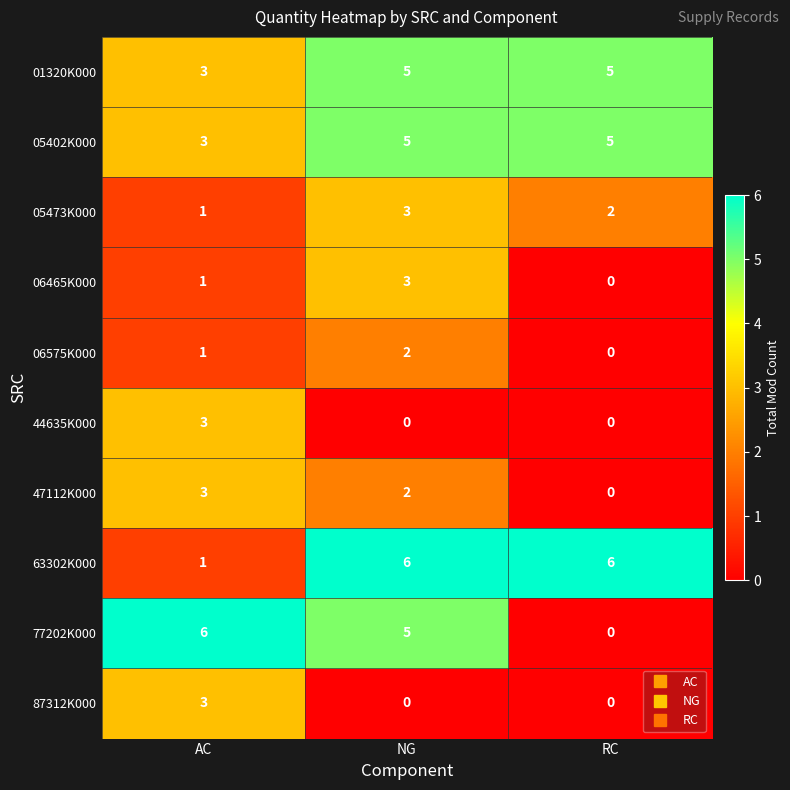

Reading left to right, extract all data points from this chart.

01320K000: AC=3	NG=5	RC=5
05402K000: AC=3	NG=5	RC=5
05473K000: AC=1	NG=3	RC=2
06465K000: AC=1	NG=3	RC=0
06575K000: AC=1	NG=2	RC=0
44635K000: AC=3	NG=0	RC=0
47112K000: AC=3	NG=2	RC=0
63302K000: AC=1	NG=6	RC=6
77202K000: AC=6	NG=5	RC=0
87312K000: AC=3	NG=0	RC=0